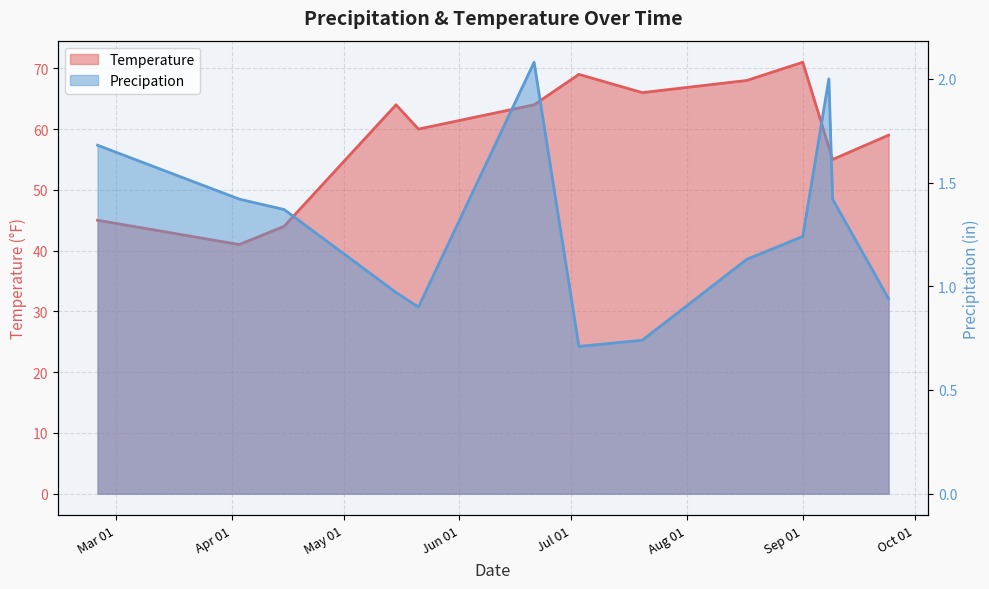

What is the label of the 8th point from the left?

2018-07-20